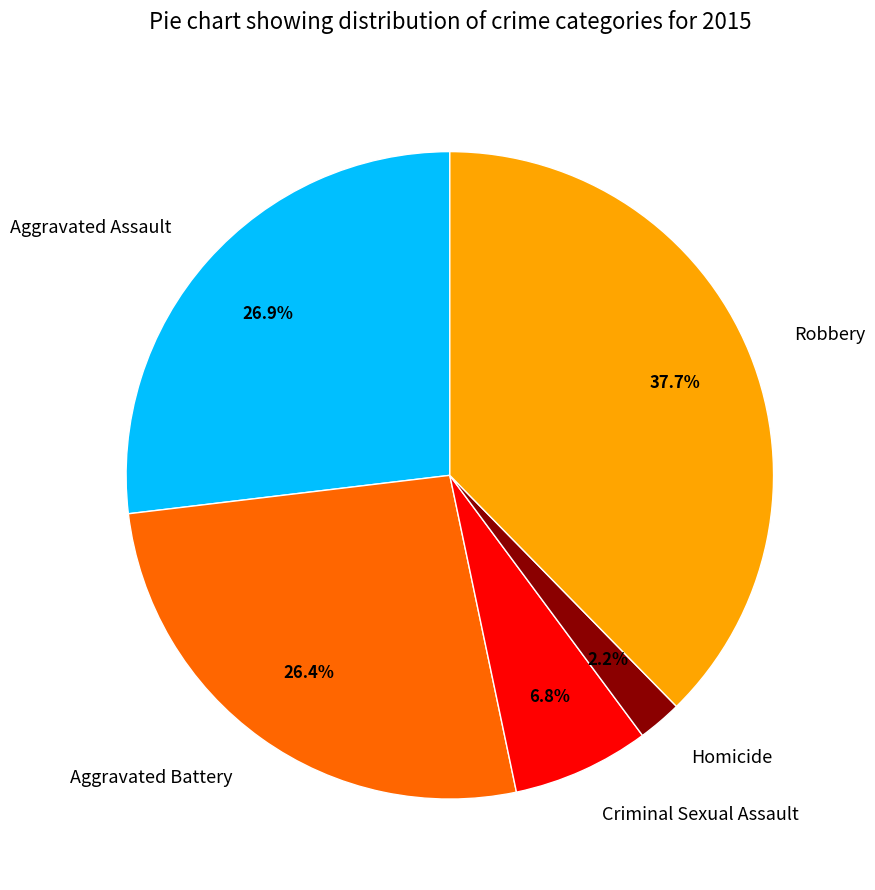

How much of the chart is everything except Aggravated Assault?

73.1%